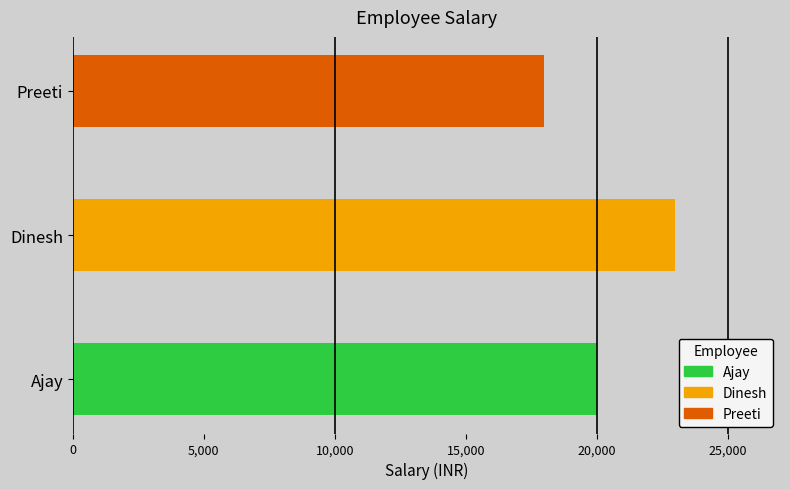

Is it true that the value at Preeti is 11036?

False